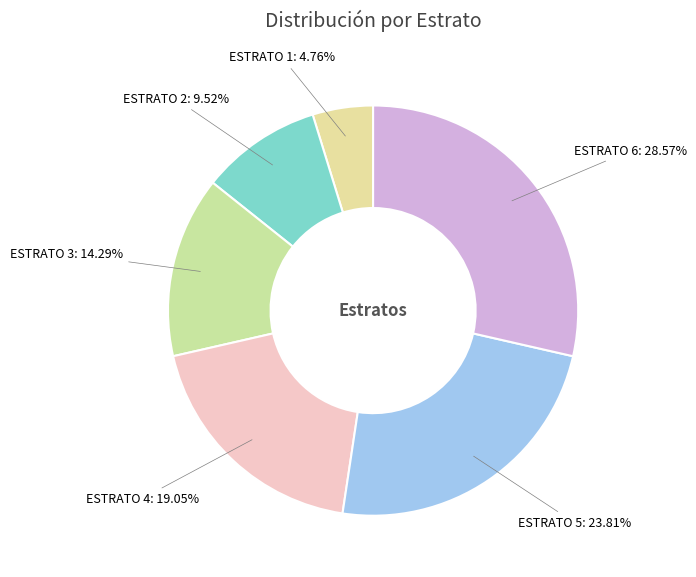

How many segments does this pie chart have?

6